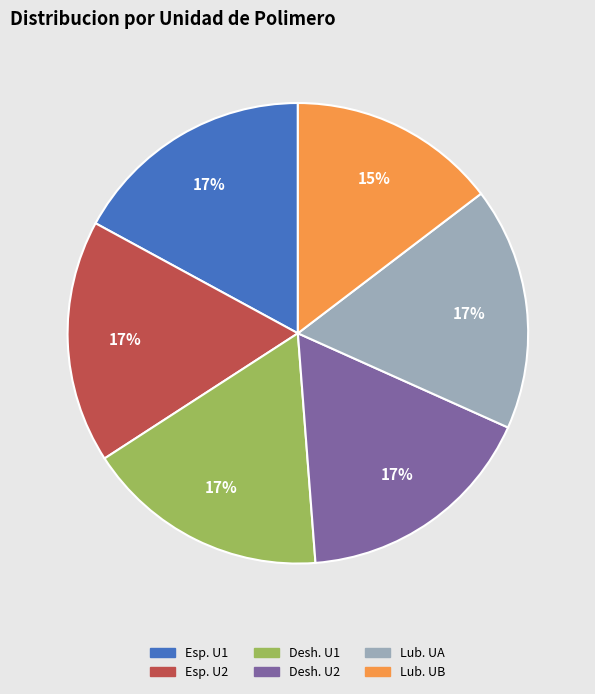

What is the ratio of the value at Desh. U2 to the value at Lub. UA?

1.0